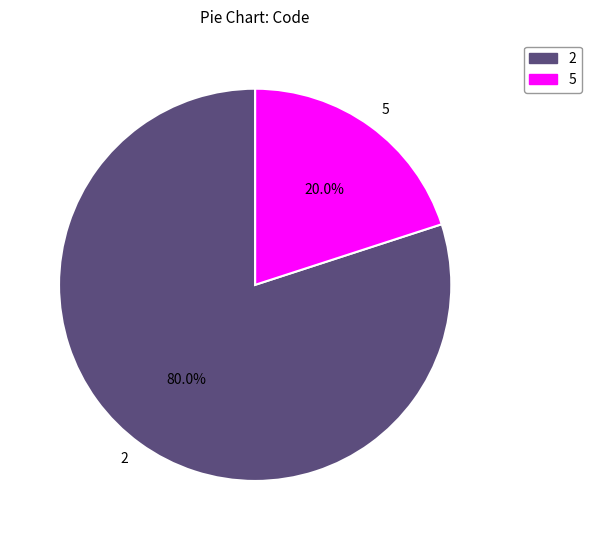

Which category has the smallest portion of the pie?

5